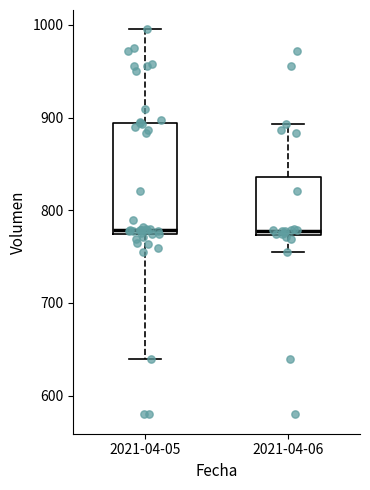

Comparing the boxes themselves (not the whiskers), which one is the tallest?

2021-04-05